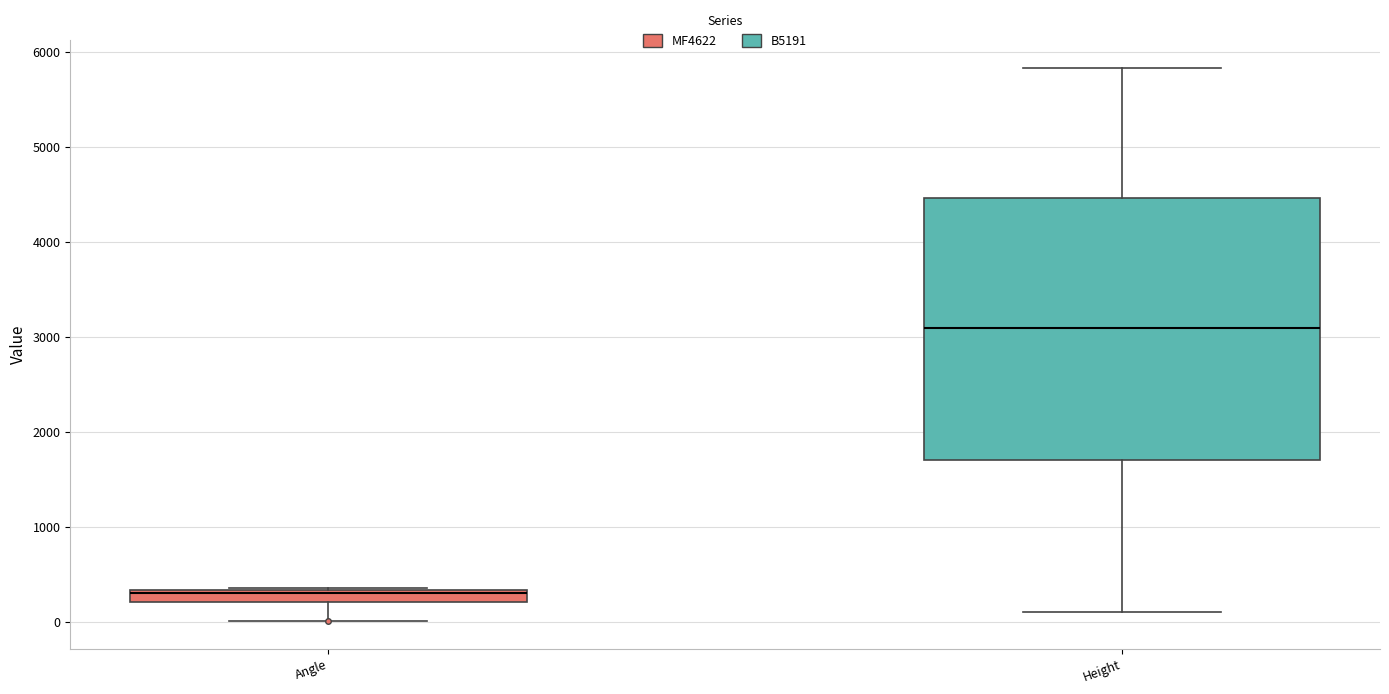

Where is the lower edge of the box for Height on the y-axis? The values are not printed on the chart, so give them approximately, as read against the axis.

1700